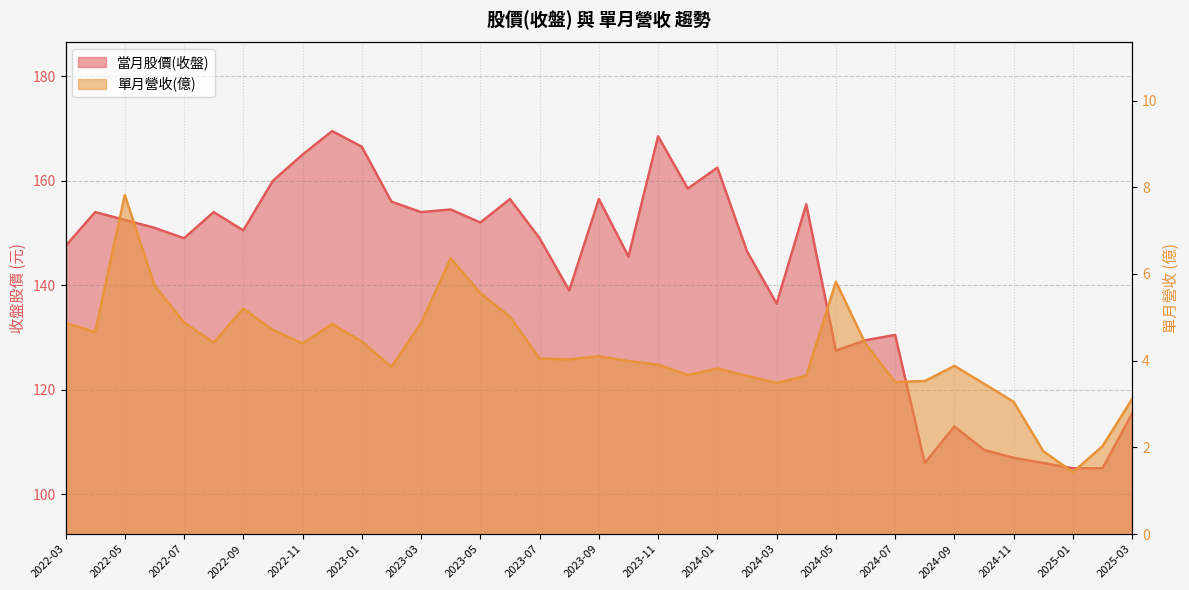

Reading left to right, extract all data points from this chart.

當月股價(收盤): 2022-03=147.5	2022-04=154.0	2022-05=152.5	2022-06=151.0	2022-07=149.0	2022-08=154.0	2022-09=150.5	2022-10=160.0	2022-11=165.0	2022-12=169.5	2023-01=166.5	2023-02=156.0	2023-03=154.0	2023-04=154.5	2023-05=152.0	2023-06=156.5	2023-07=149.0	2023-08=139.0	2023-09=156.5	2023-10=145.5	2023-11=168.5	2023-12=158.5	2024-01=162.5	2024-02=146.5	2024-03=136.5	2024-04=155.5	2024-05=127.5	2024-06=129.5	2024-07=130.5	2024-08=106.0	2024-09=113.0	2024-10=108.5	2024-11=107.0	2024-12=106.0	2025-01=105.0	2025-02=105.0	2025-03=115.5
單月營收(億): 2022-03=4.9	2022-04=4.7	2022-05=7.8	2022-06=5.7	2022-07=4.9	2022-08=4.4	2022-09=5.2	2022-10=4.7	2022-11=4.4	2022-12=4.8	2023-01=4.4	2023-02=3.9	2023-03=4.9	2023-04=6.4	2023-05=5.6	2023-06=5.0	2023-07=4.0	2023-08=4.0	2023-09=4.1	2023-10=4.0	2023-11=3.9	2023-12=3.7	2024-01=3.8	2024-02=3.6	2024-03=3.5	2024-04=3.6	2024-05=5.8	2024-06=4.4	2024-07=3.5	2024-08=3.5	2024-09=3.9	2024-10=3.5	2024-11=3.0	2024-12=1.9	2025-01=1.4	2025-02=2.0	2025-03=3.1